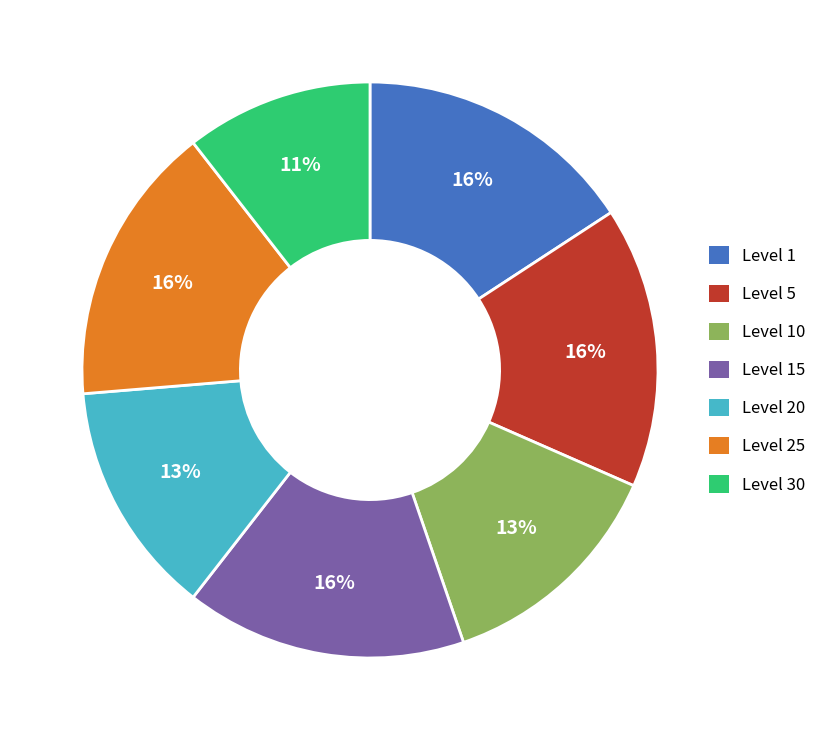

Is there a majority slice in this chart?

No